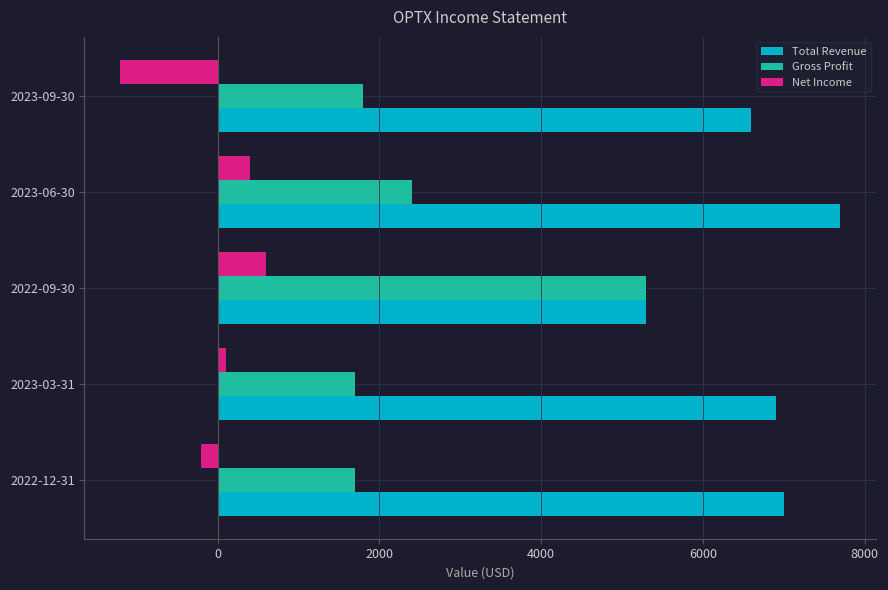

What is the minimum value for Total Revenue?

5300